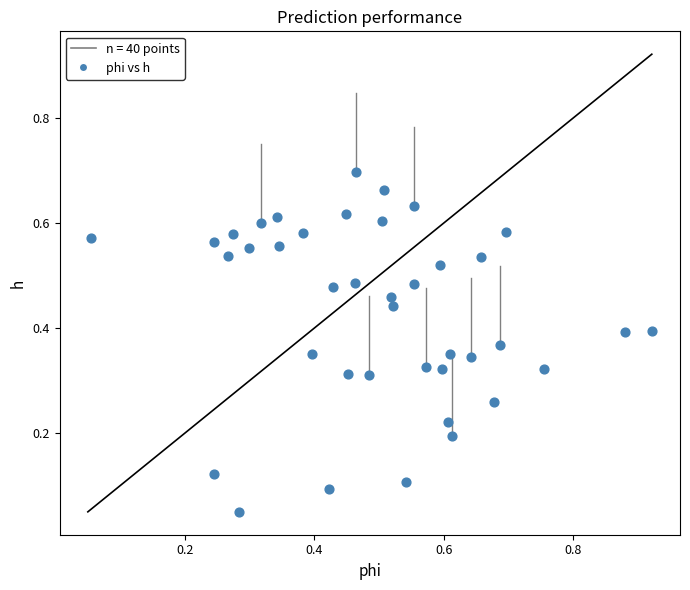

What is the range of X values (max minus min)?

0.9